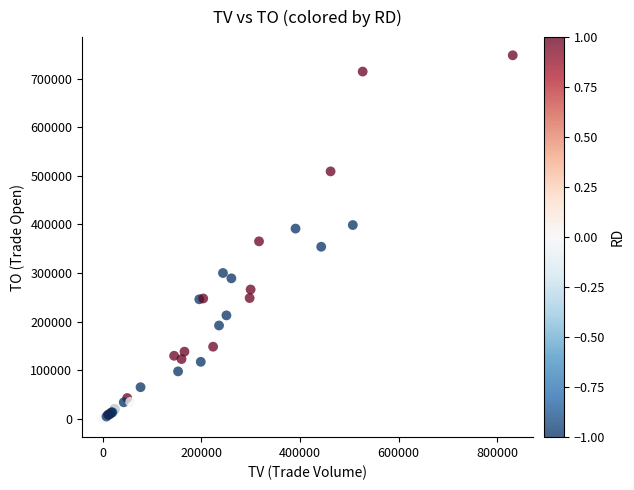

What Y value in the scatter plot is closest to 373995?

365350